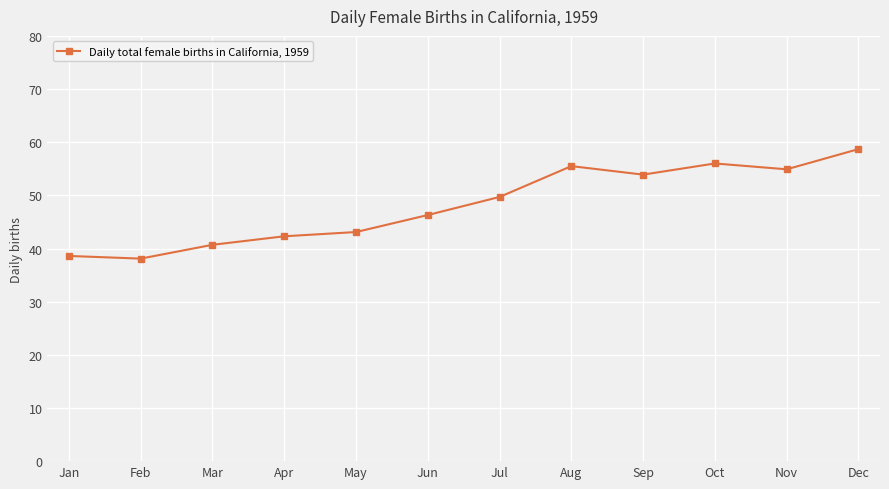

Where is the first local maximum?

Aug